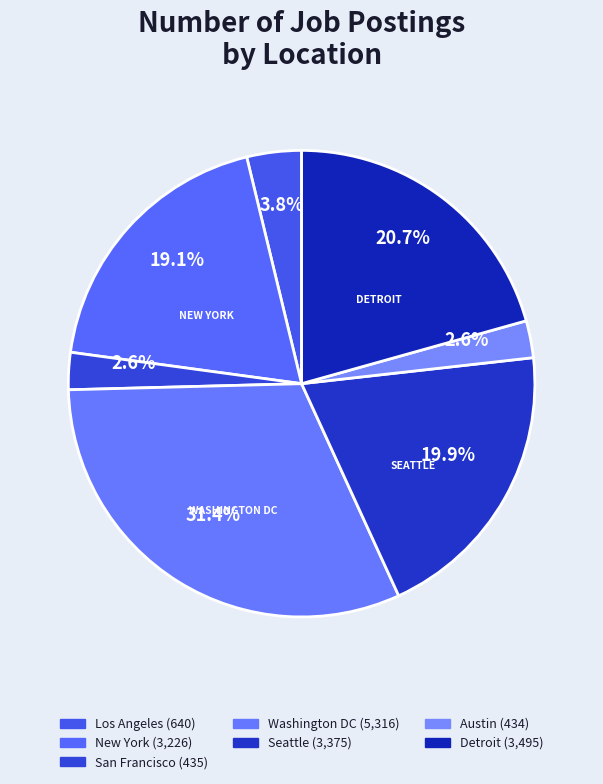

Is there a majority slice in this chart?

No